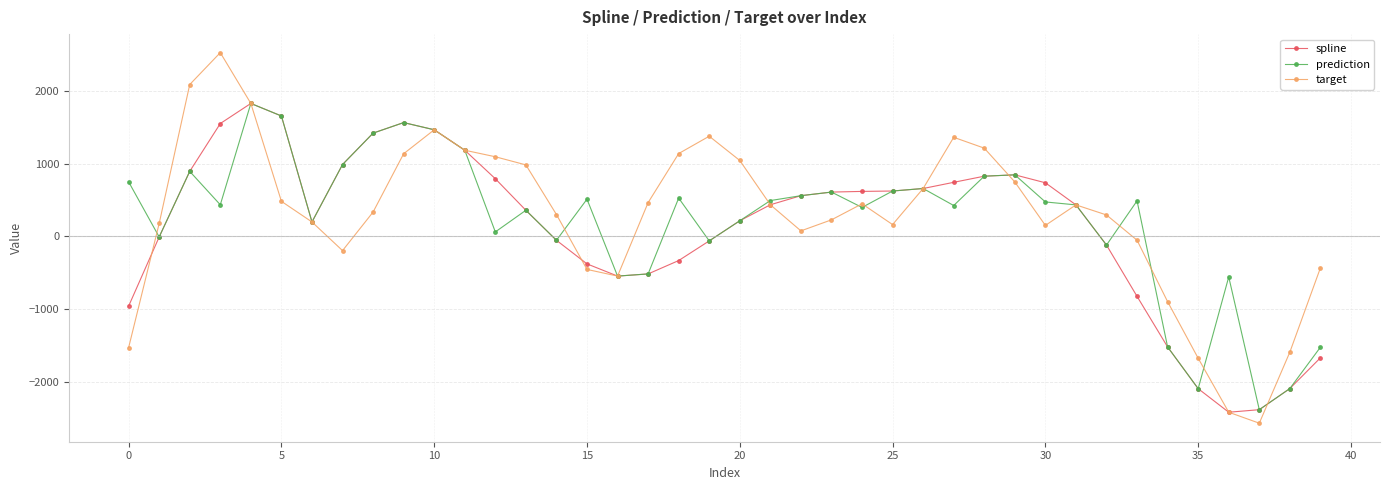

What is the value of the prediction point at the 16th from the left?

512.0